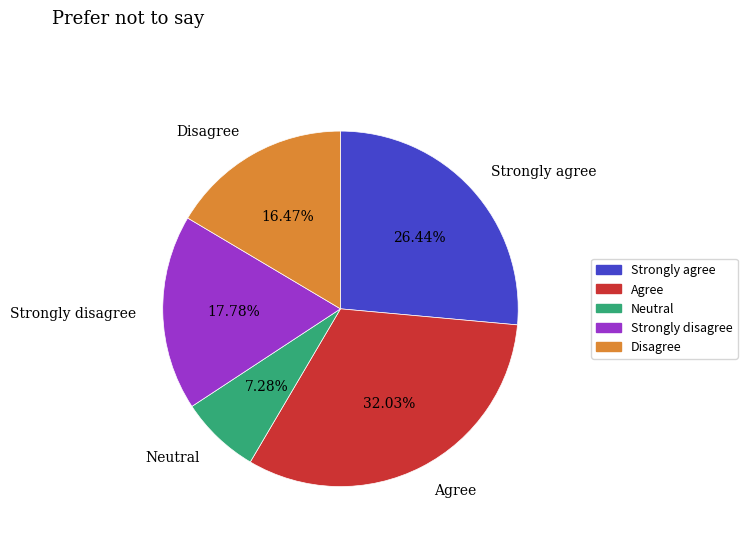

Approximately how many times larger is the value at Agree compared to Strongly agree?

1.2